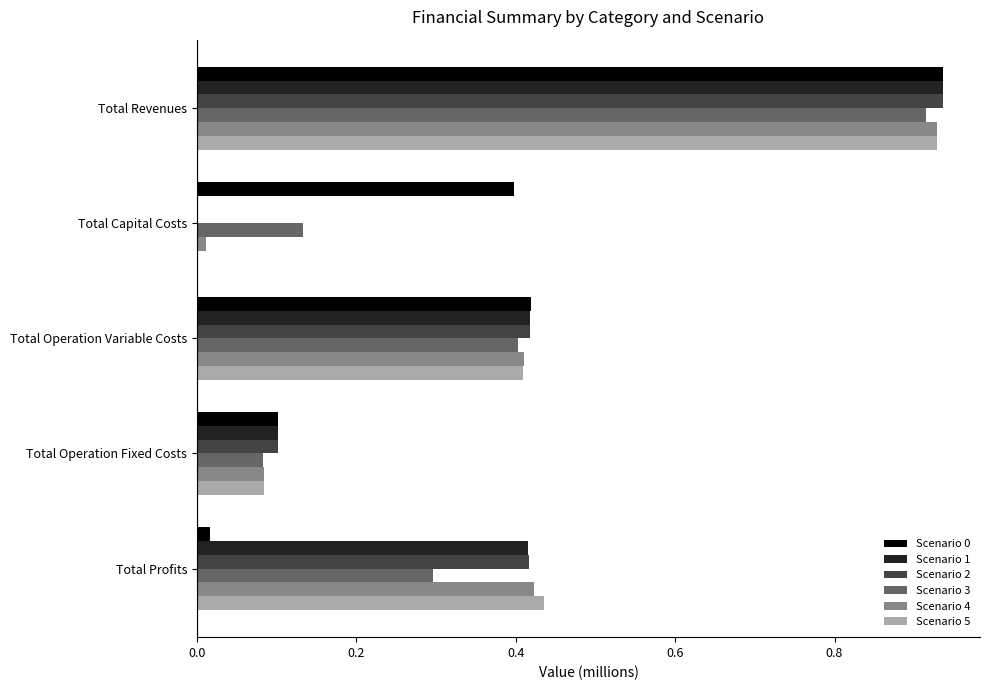

At which category is the sum across all series the highest?

Total Revenues